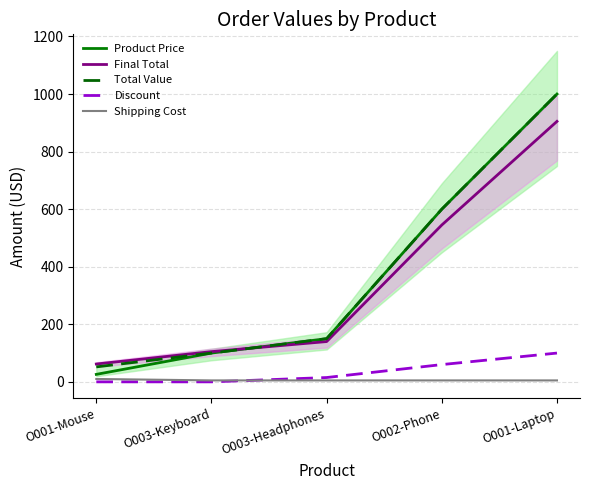

What is the maximum value shown in the chart?

1000.0